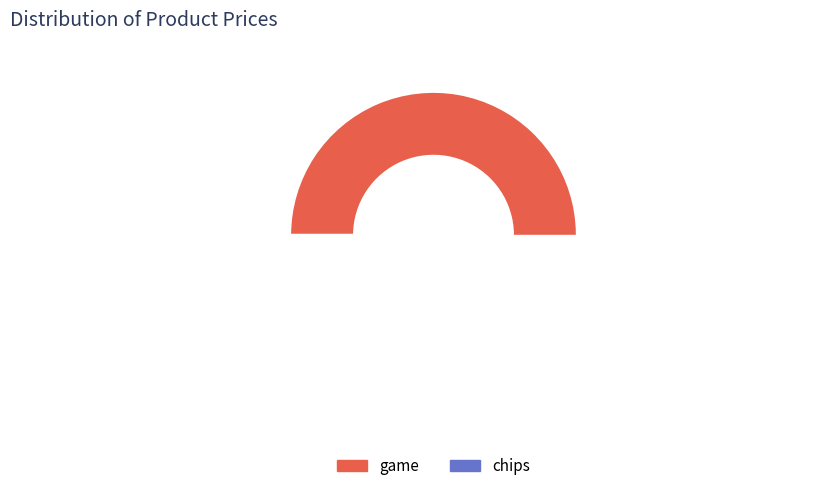

Which category has the biggest portion of the pie?

game